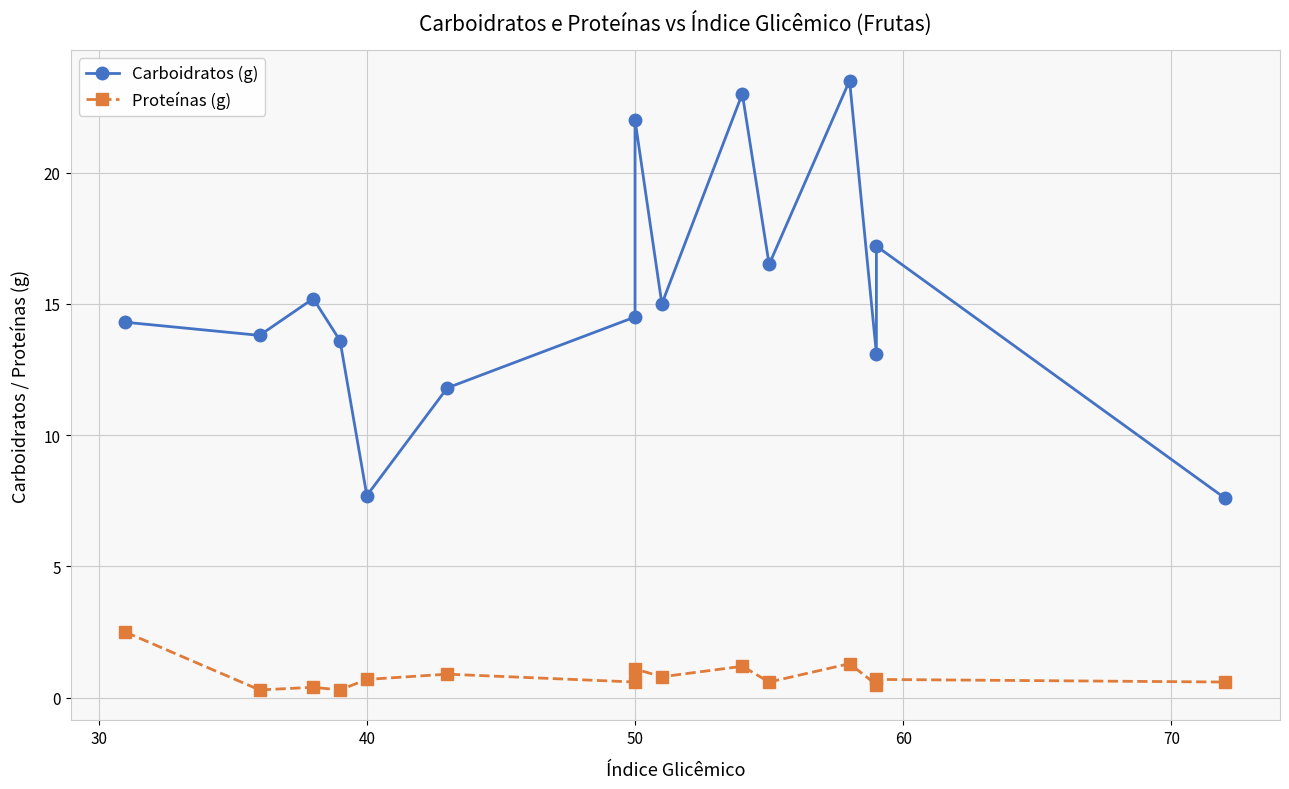

Reading left to right, list all the values displayed in this chart.

Carboidratos (g): 14.3	13.8	15.2	13.6	7.7	11.8	14.5	22.0	15.0	23.0	16.5	23.5	13.1	17.2	7.6
Proteínas (g): 2.5	0.3	0.4	0.3	0.7	0.9	0.6	1.1	0.8	1.2	0.6	1.3	0.5	0.7	0.6